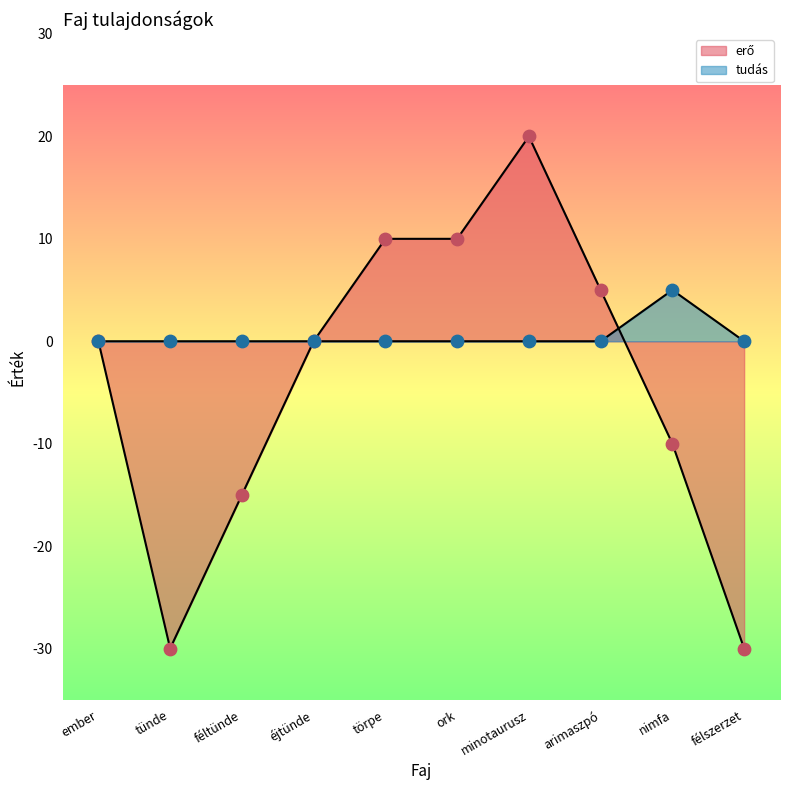

What is the total value across all series at arimaszpó?

5